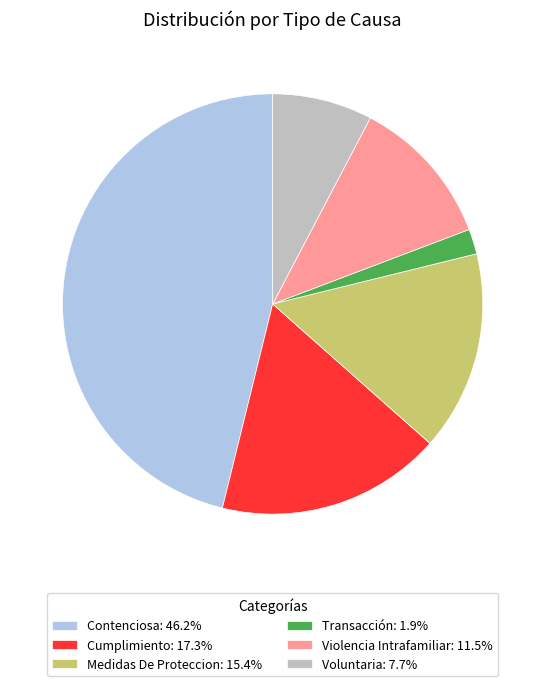

Is there a majority slice in this chart?

No